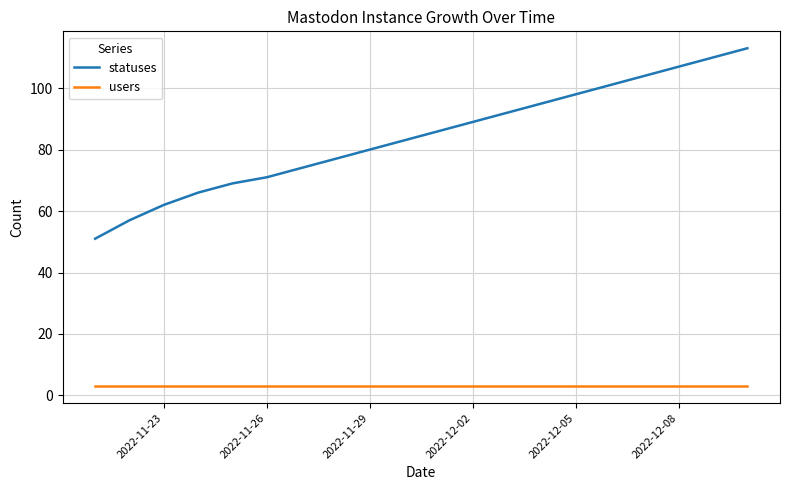

True or false: statuses and users cross at least once.

False